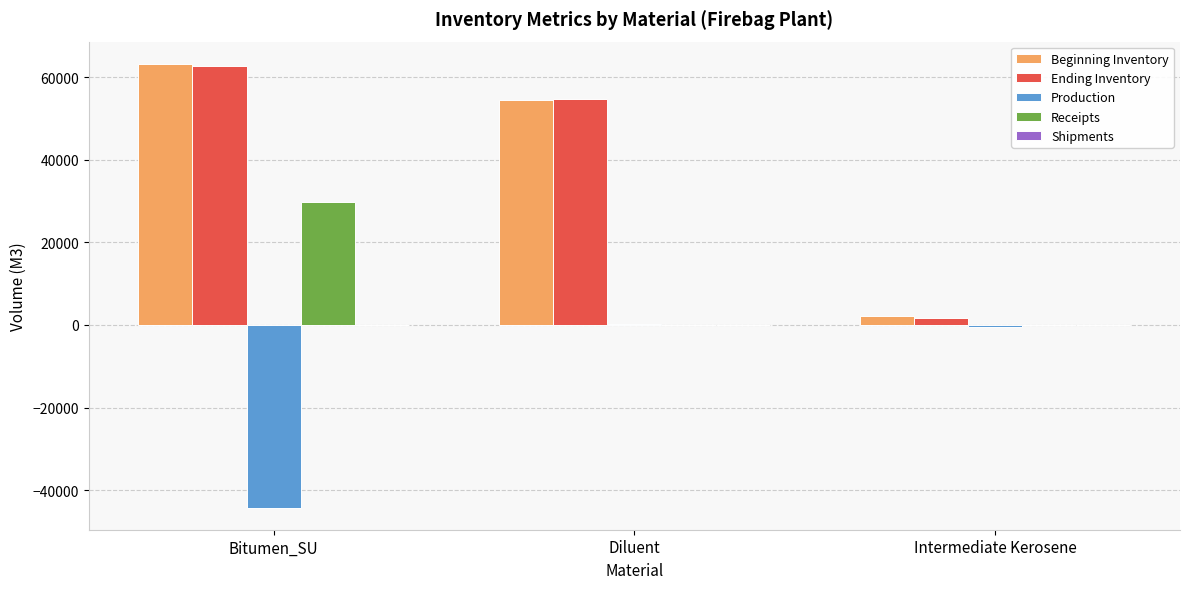

Is the value of Production at Intermediate Kerosene greater than the value of Ending Inventory at Diluent?

No